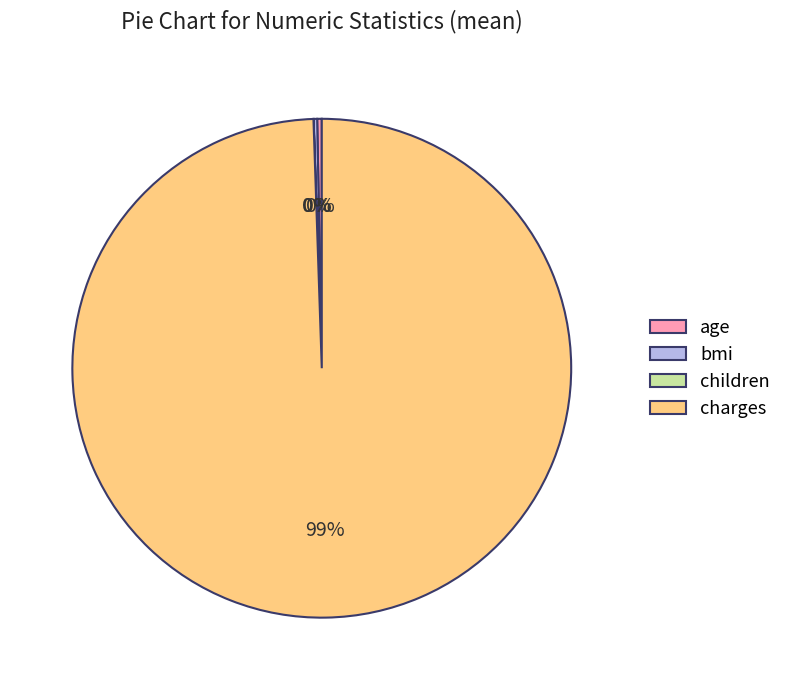

Between age and charges, which is larger?

charges